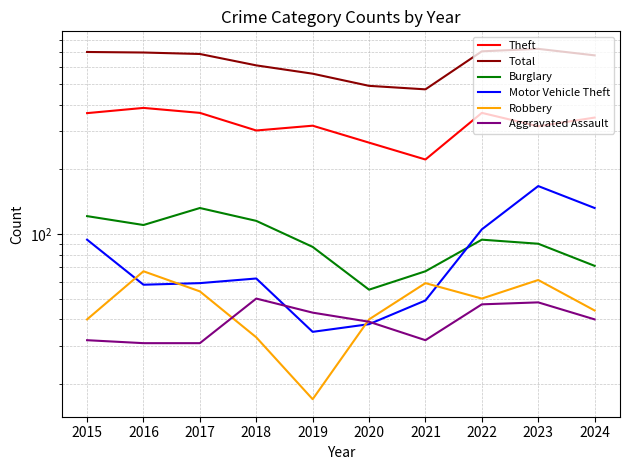

What is the maximum value for Motor Vehicle Theft?

167